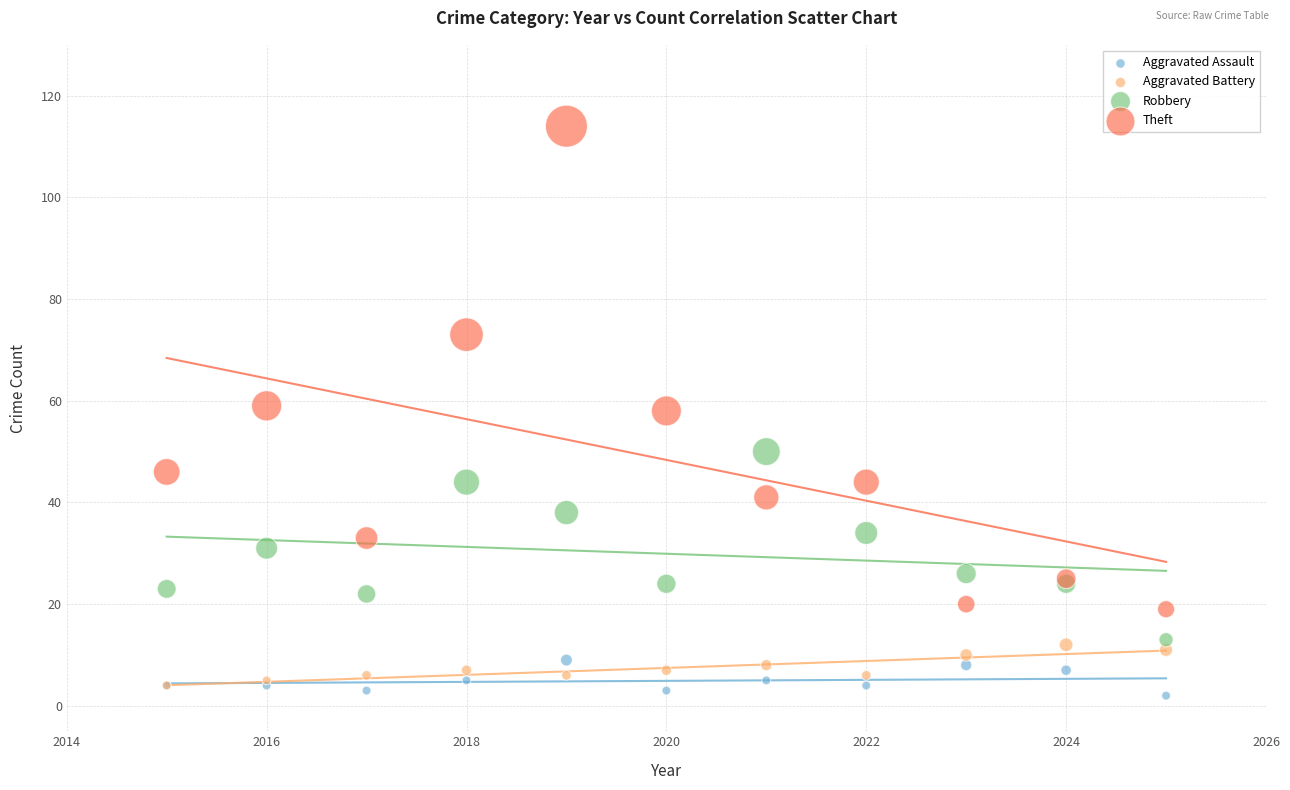

Which series contains the lowest Y value?

Aggravated Assault